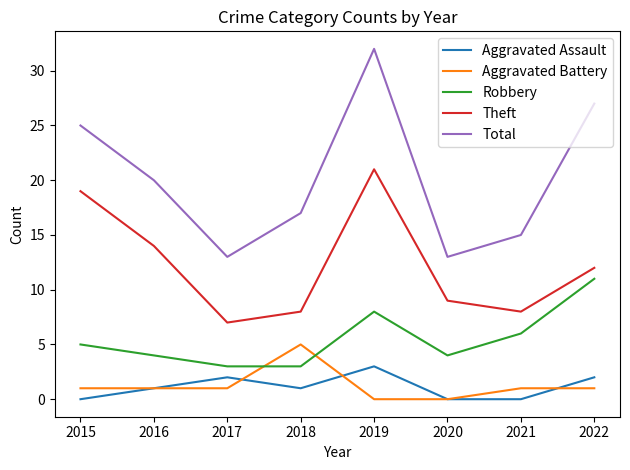

What is the difference between the maximum and minimum values in the Aggravated Battery series?

5